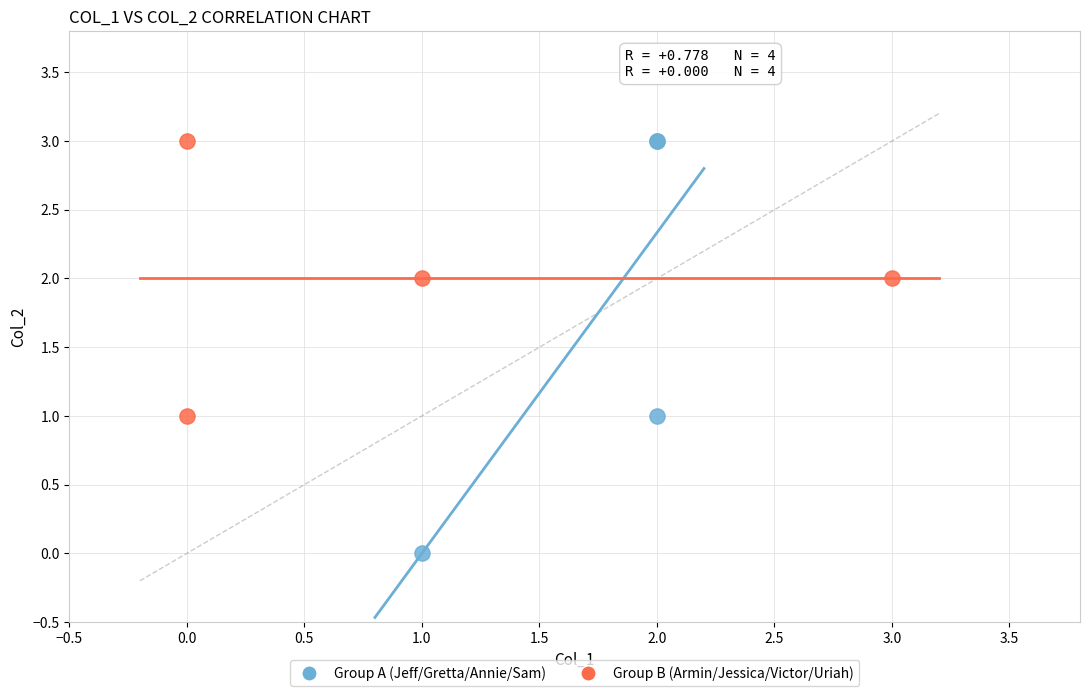

Which series reaches the minimum Y coordinate?

Group A (Jeff/Gretta/Annie/Sam)